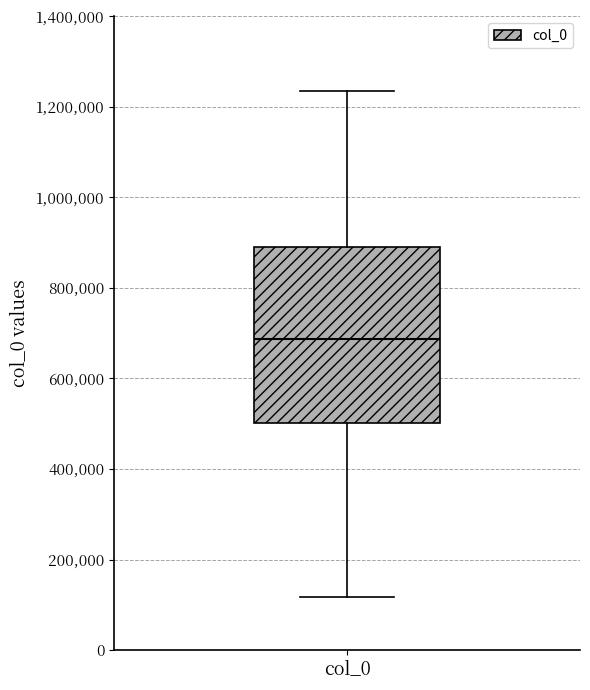

Read this box plot against the y-axis: the position of the median line, the range covered by the box, and the ends of both whiskers. The values are not printed on the chart, so give them approximately, as read against the axis.

median 680000, box 500000 to 900000, whiskers 120000 to 1240000